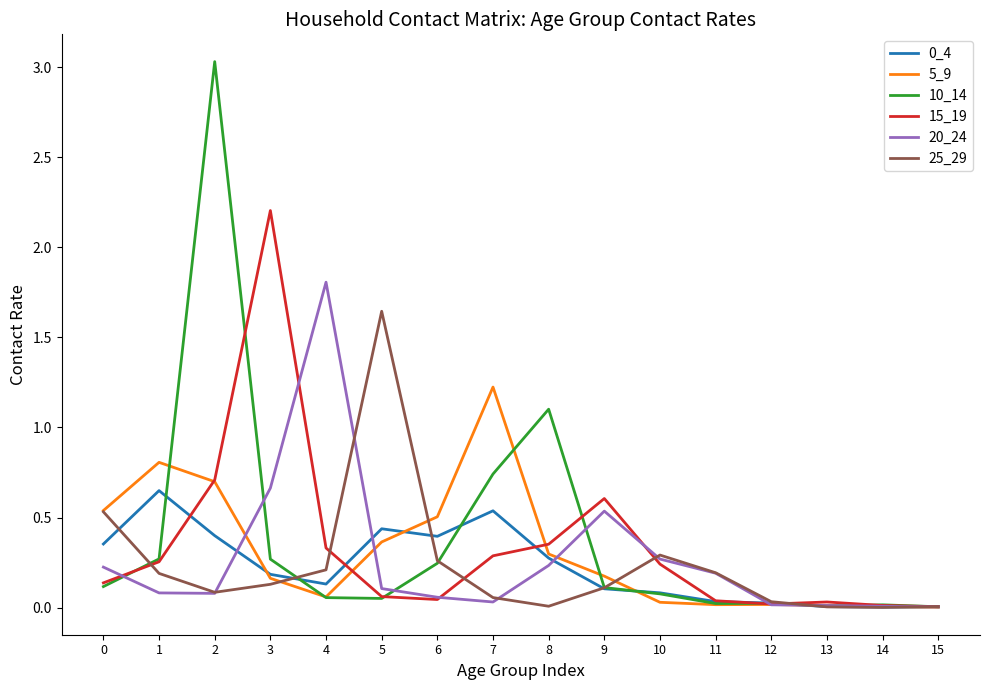

The value of 5_9 at 12 is 0.0. True or false?

True